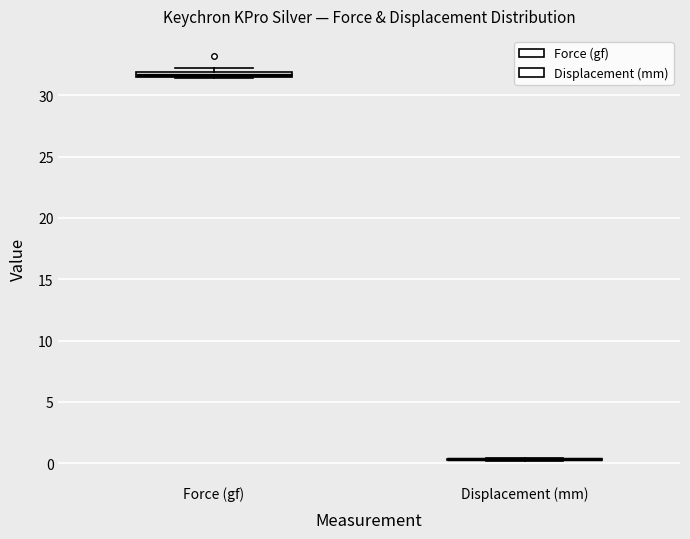

Where is the upper edge of the box for Force (gf) on the y-axis? The values are not printed on the chart, so give them approximately, as read against the axis.

32.0